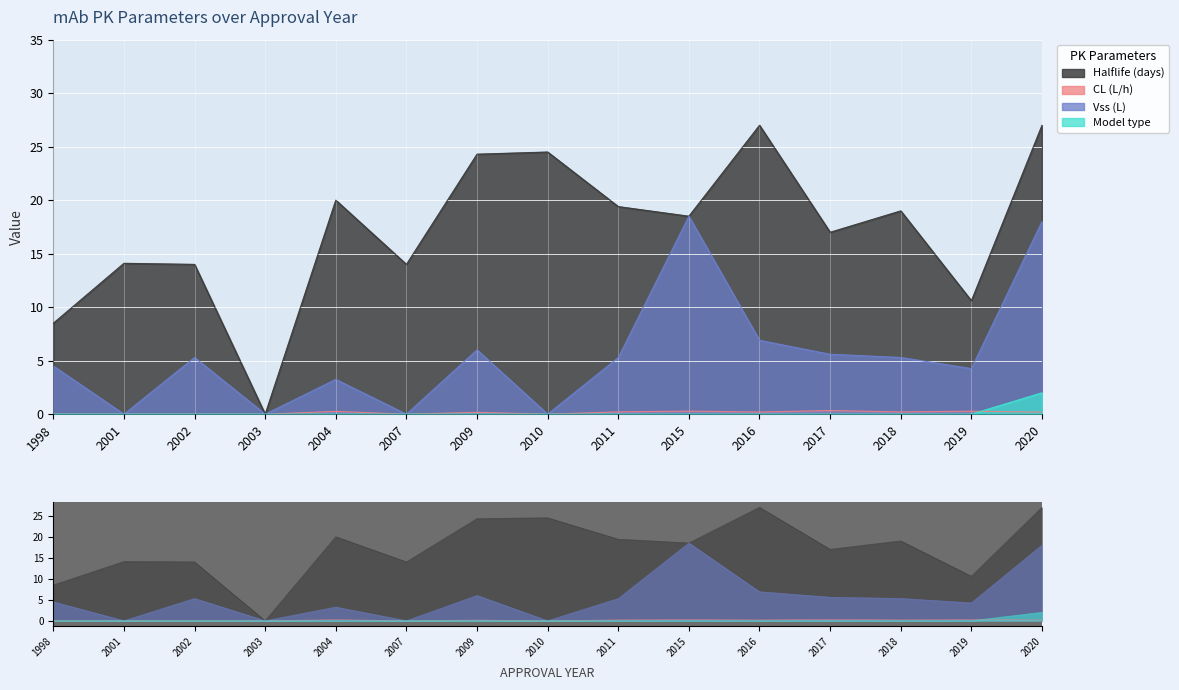

Which category has the highest value across all series?

2016